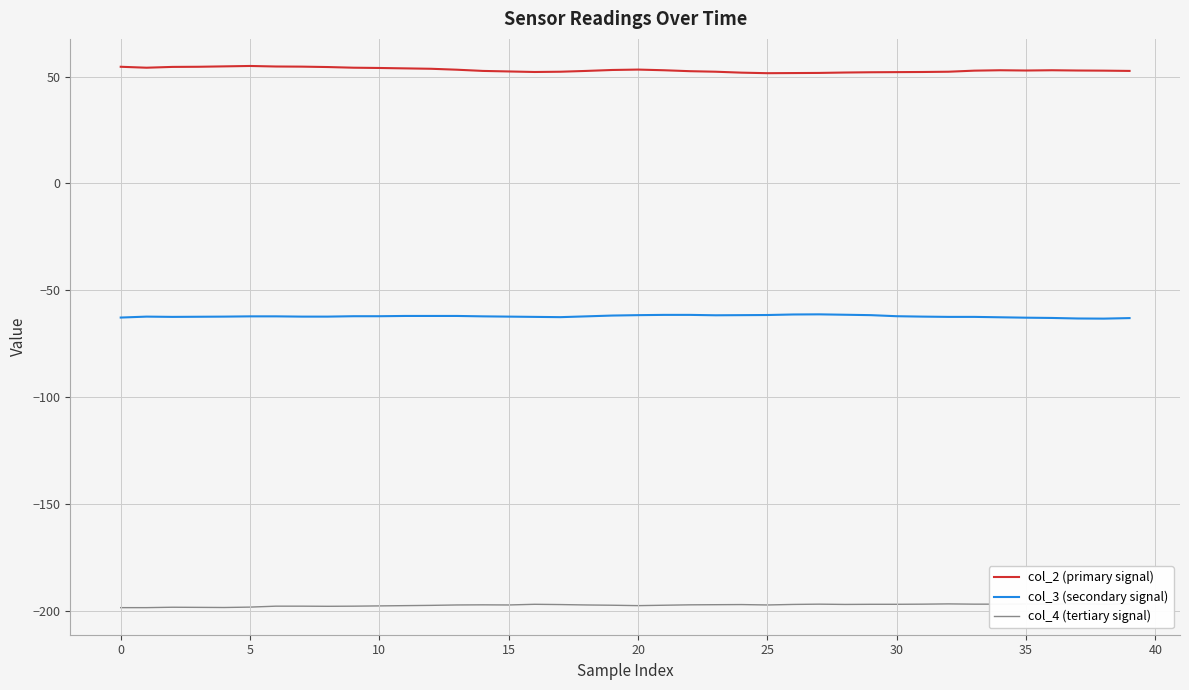

What is the value of the col_4 (tertiary signal) point at the 18th from the left?

-196.9